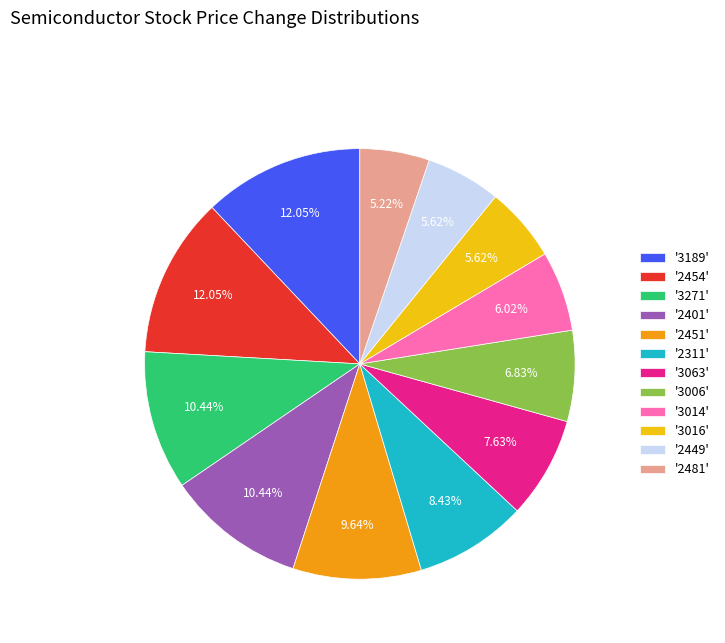

Is there a majority slice in this chart?

No